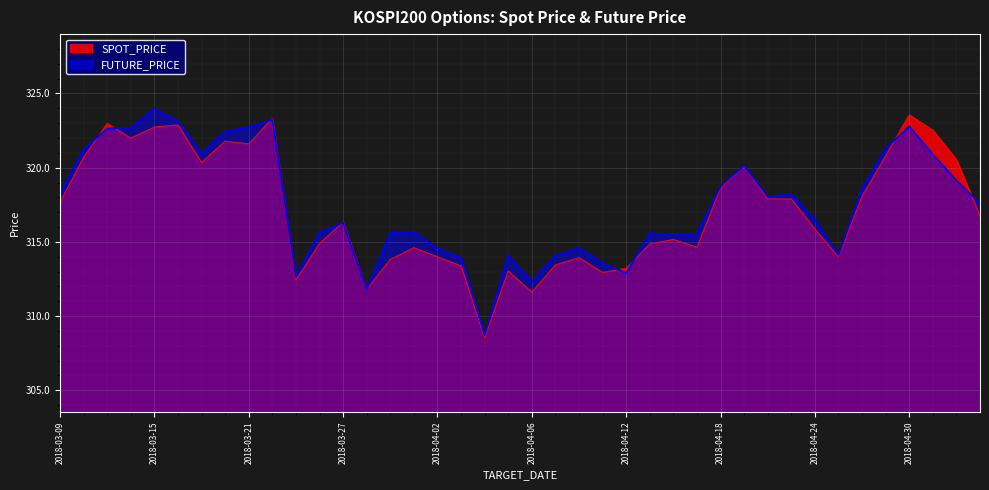

What is the label of the 6th point from the right?

2018-04-26